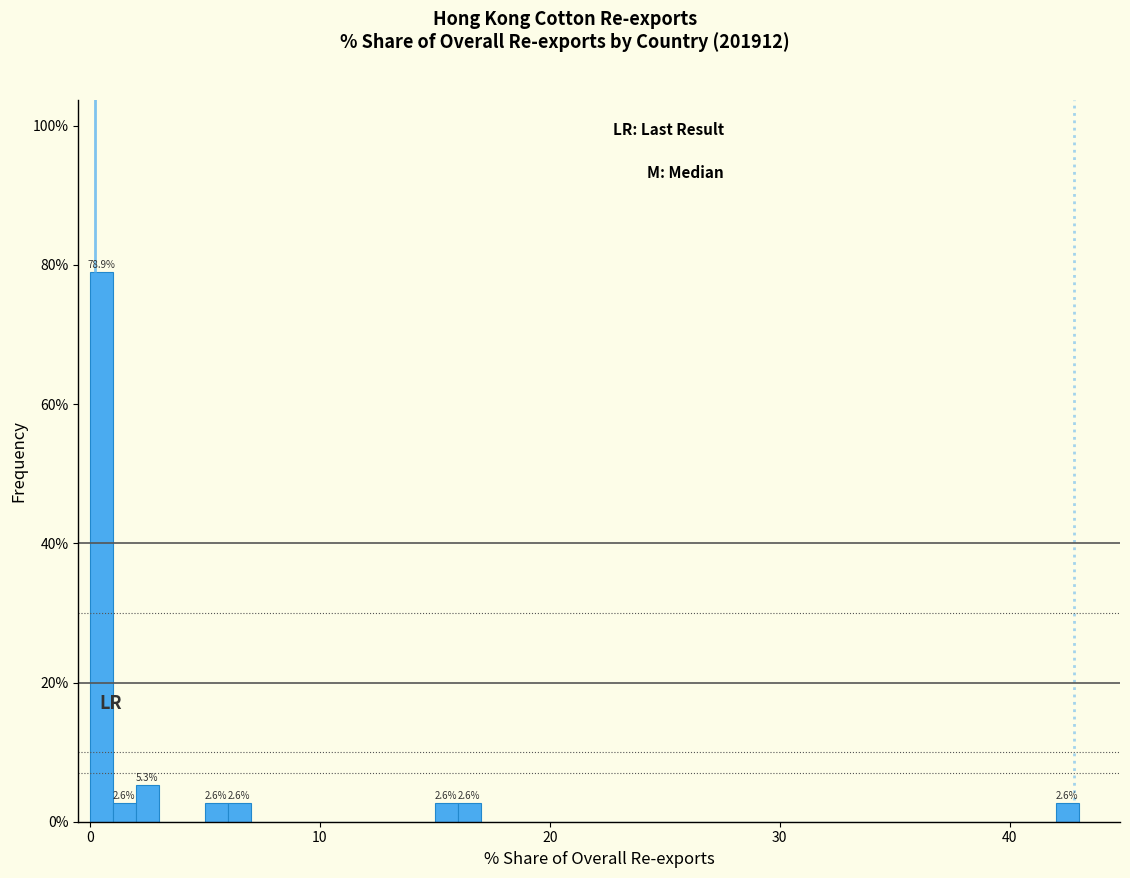

Read against the x-axis, roughly where is the centre of the tallest bar?

1